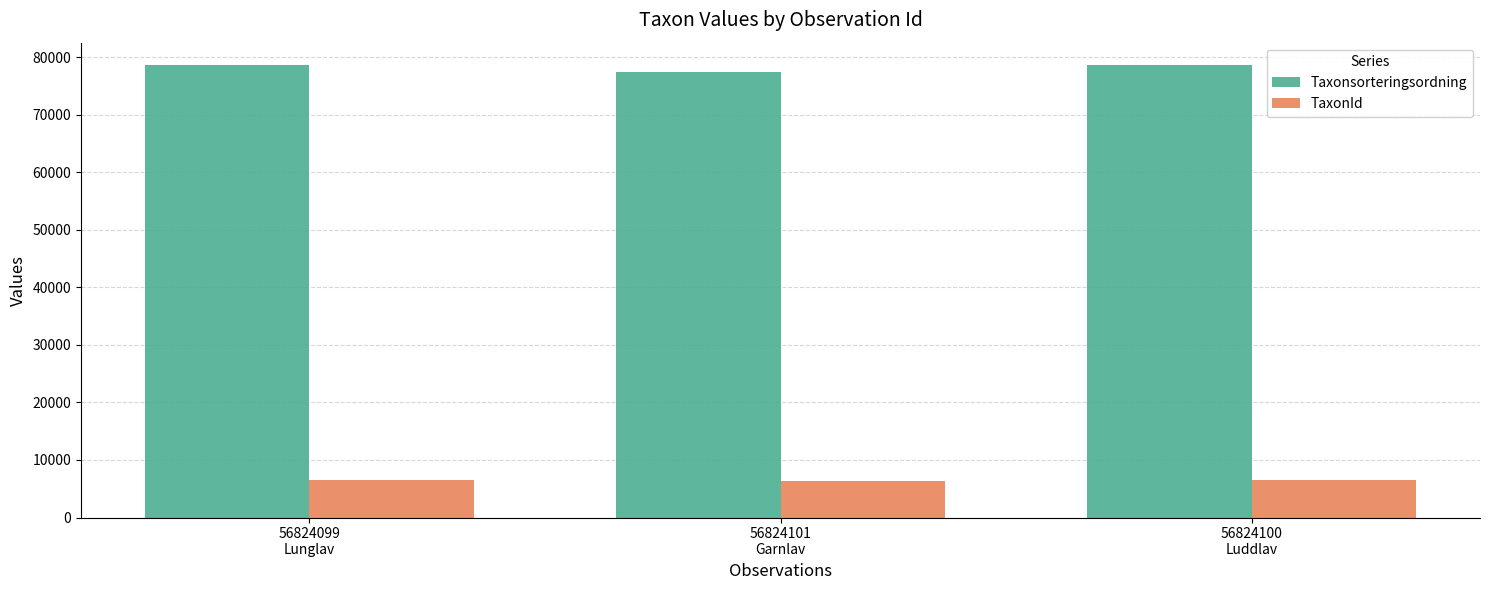

What is the total value across all series at 56824101
Garnlav?

83931